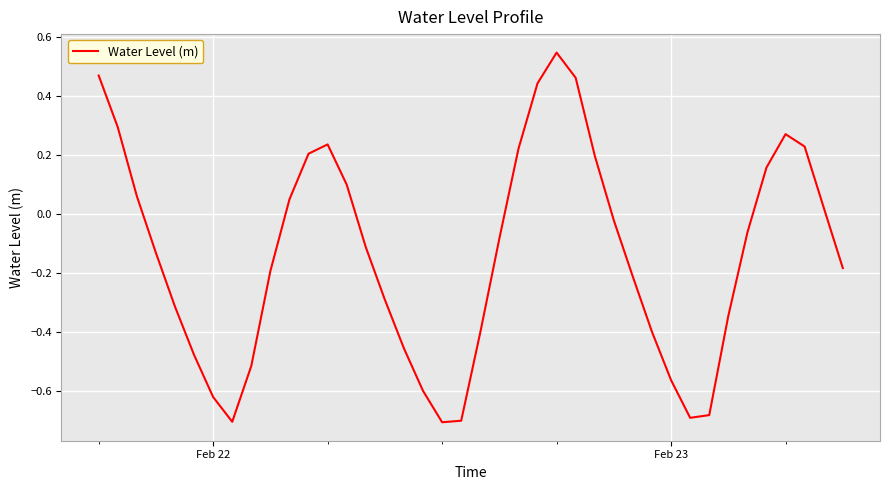

What is the difference between the maximum and minimum values?

1.3